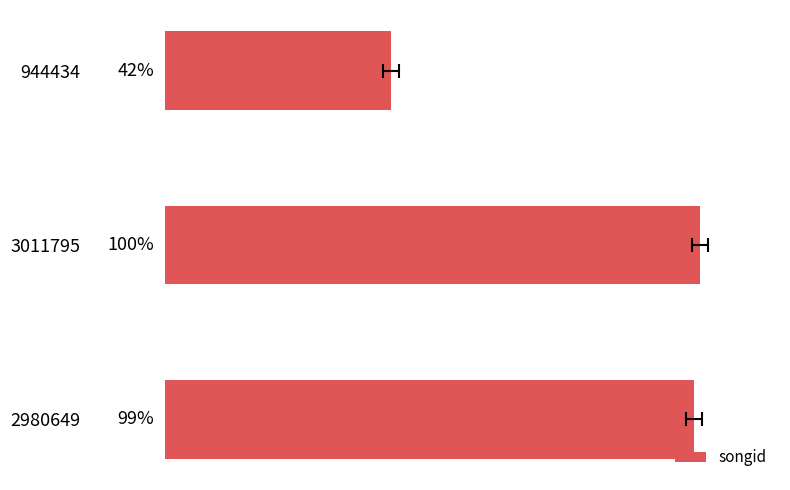

Are the bars horizontal?

Yes